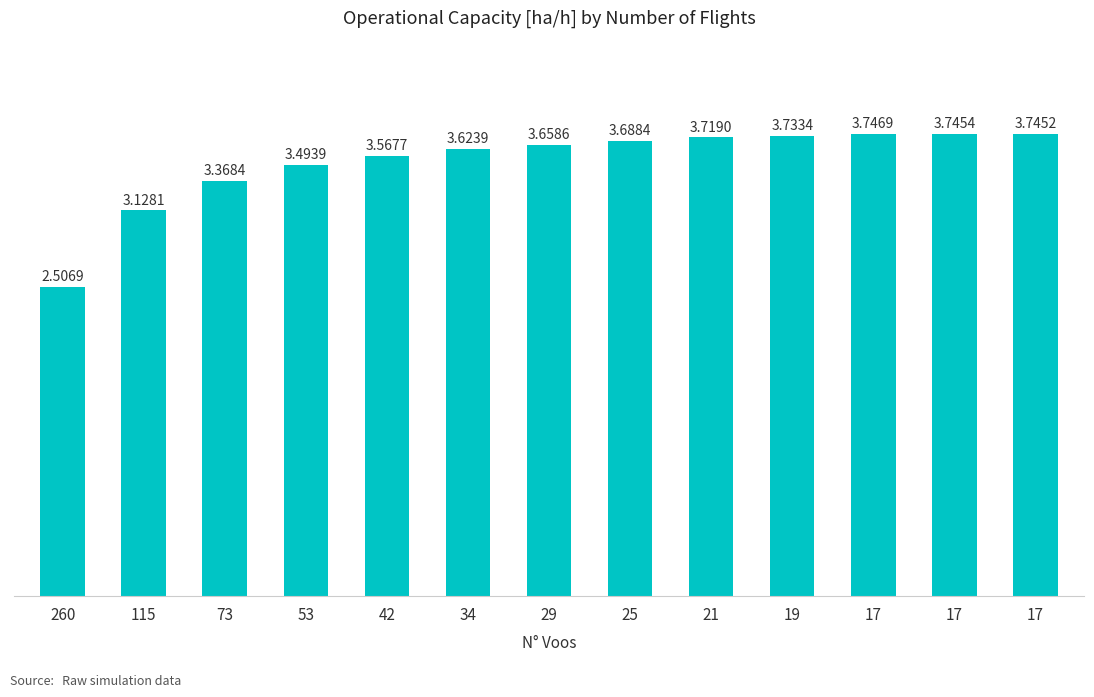

Which has a higher value, 29 or 73?

29